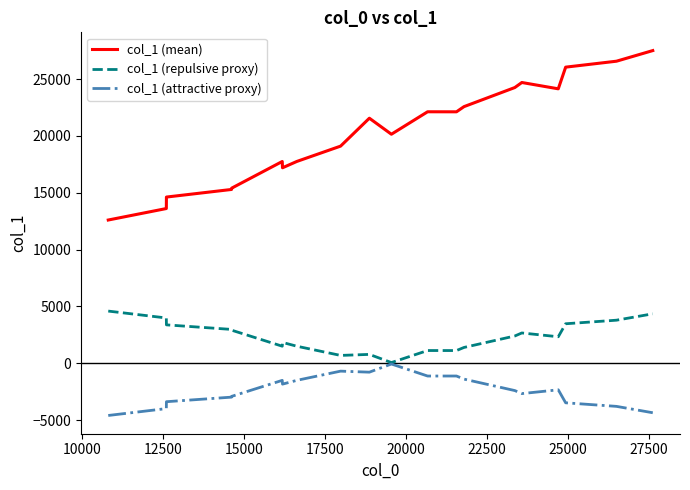

True or false: col_1 (mean) and col_1 (repulsive proxy) cross at least once.

False